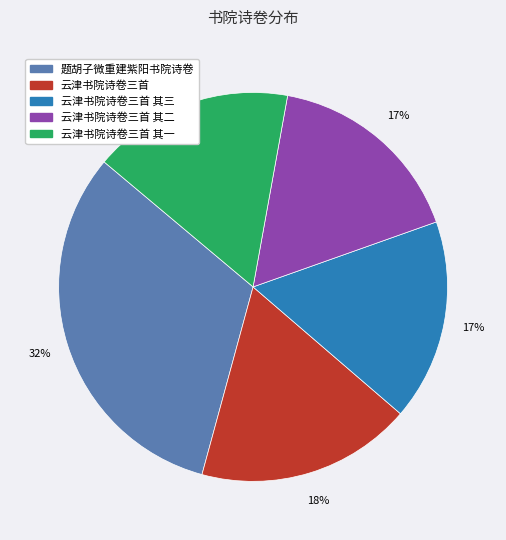

Is there any slice that represents more than half of the pie?

No